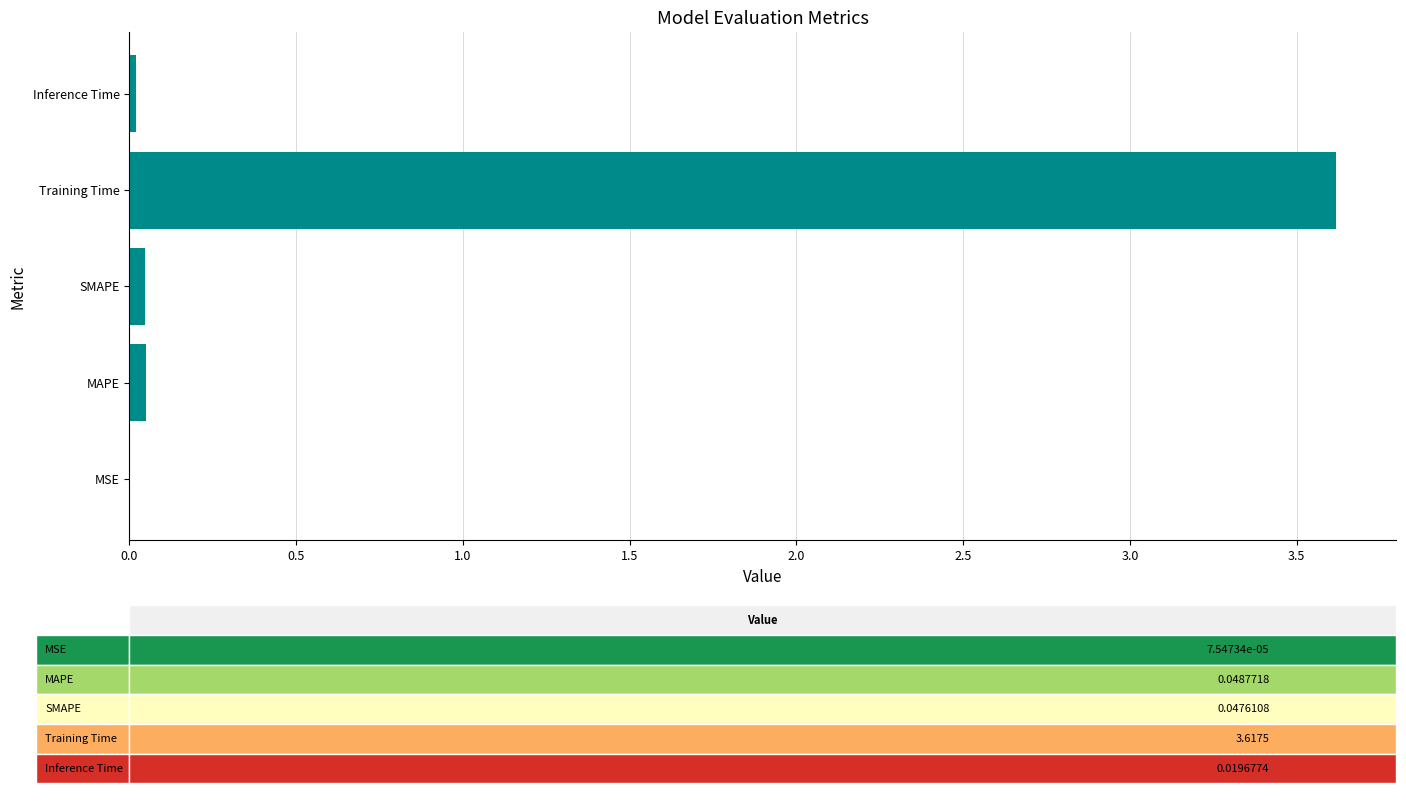

Are the bars horizontal?

Yes